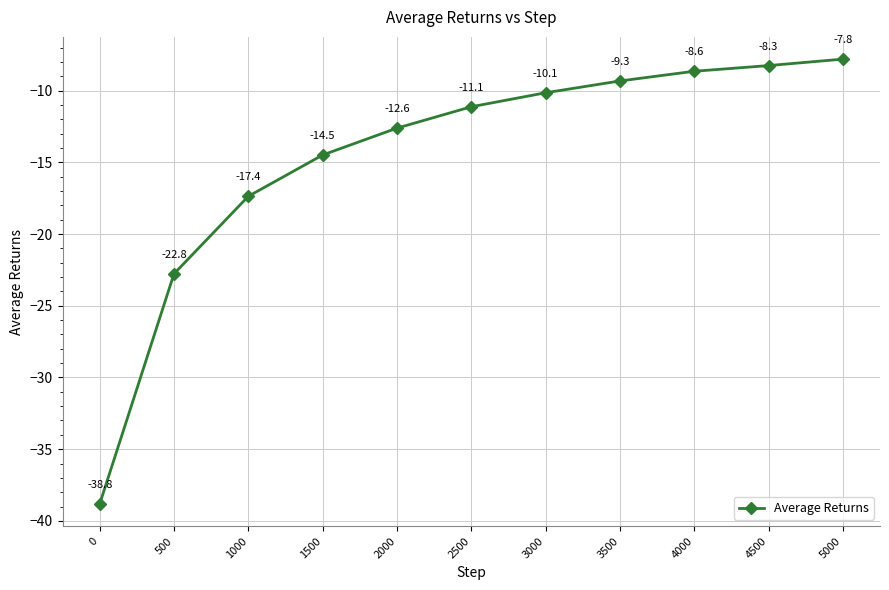

What value does the data have at 1000?

-17.4